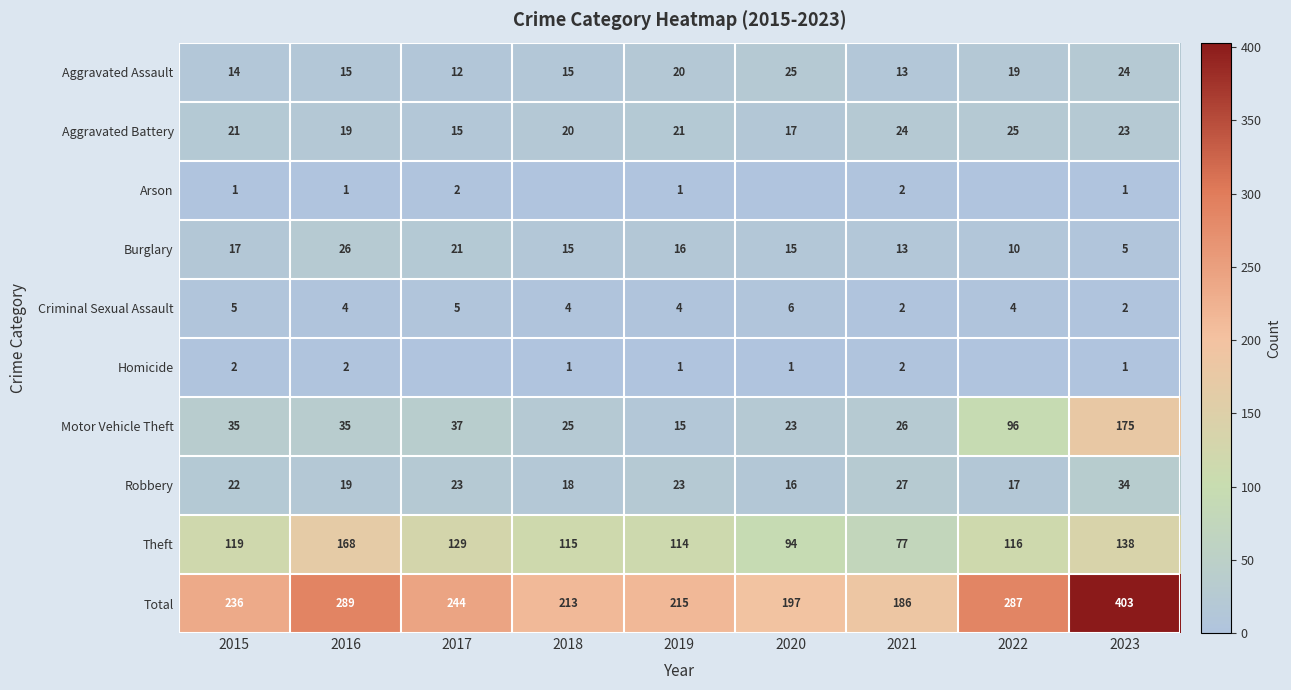

Which series changed the most between 2015 and 2021?

Total